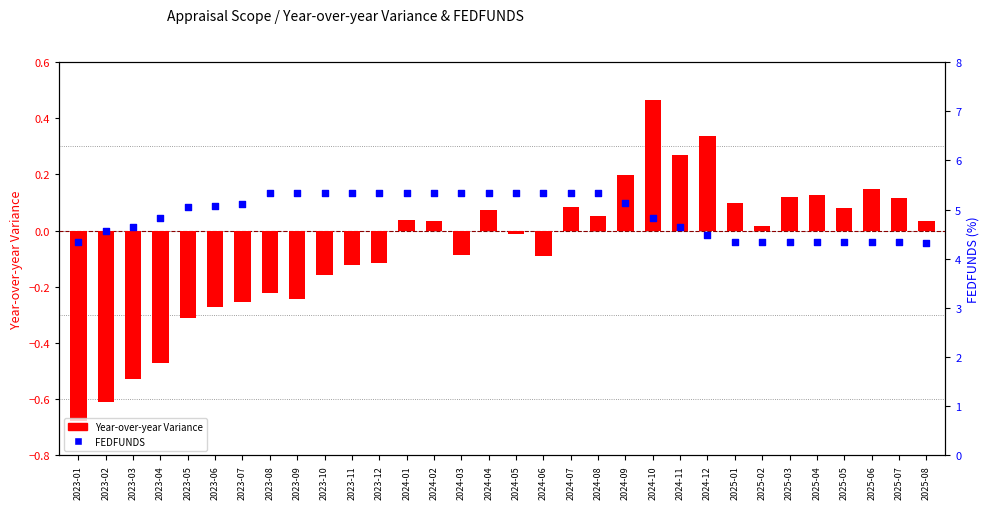

At which category is the sum across all series the highest?

2024-07